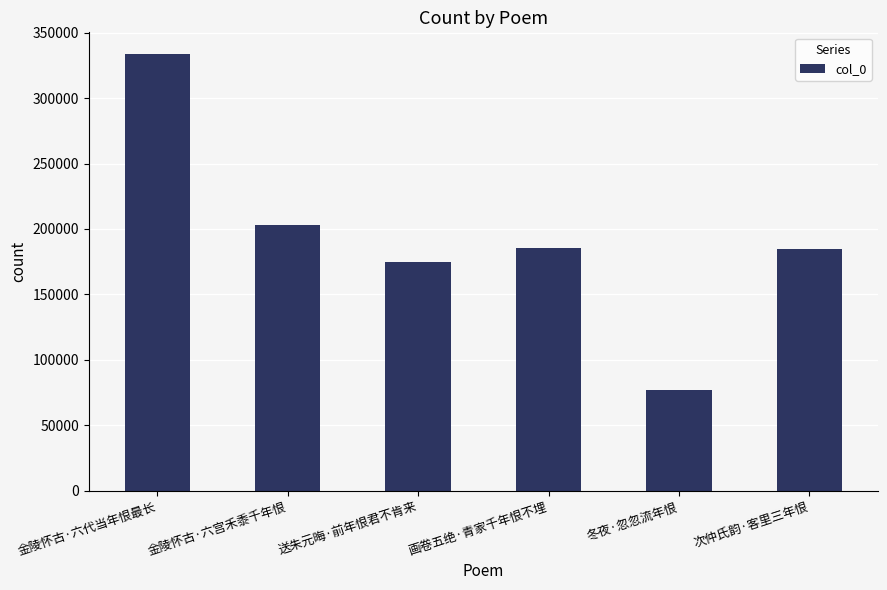

What is the label of the 3rd bar from the right?

画卷五绝·青家千年恨不埋